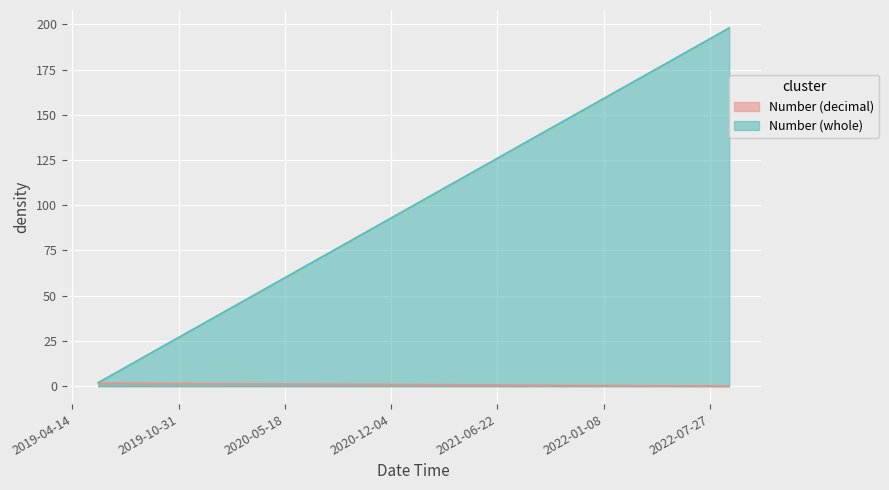

Which label corresponds to the largest value in the chart?

2022-09-01 06:02:49